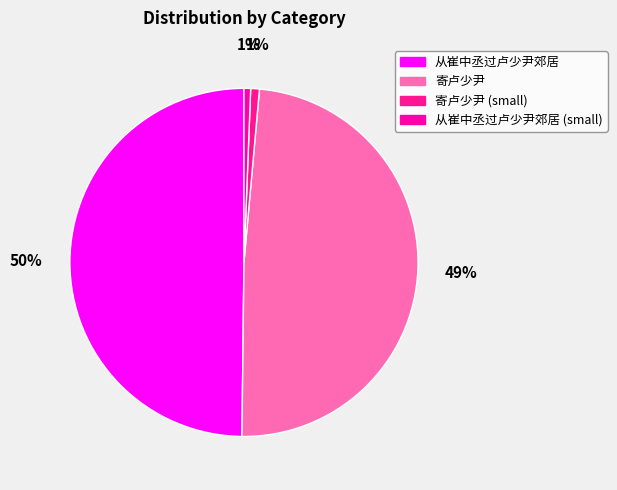

How many segments does this pie chart have?

4